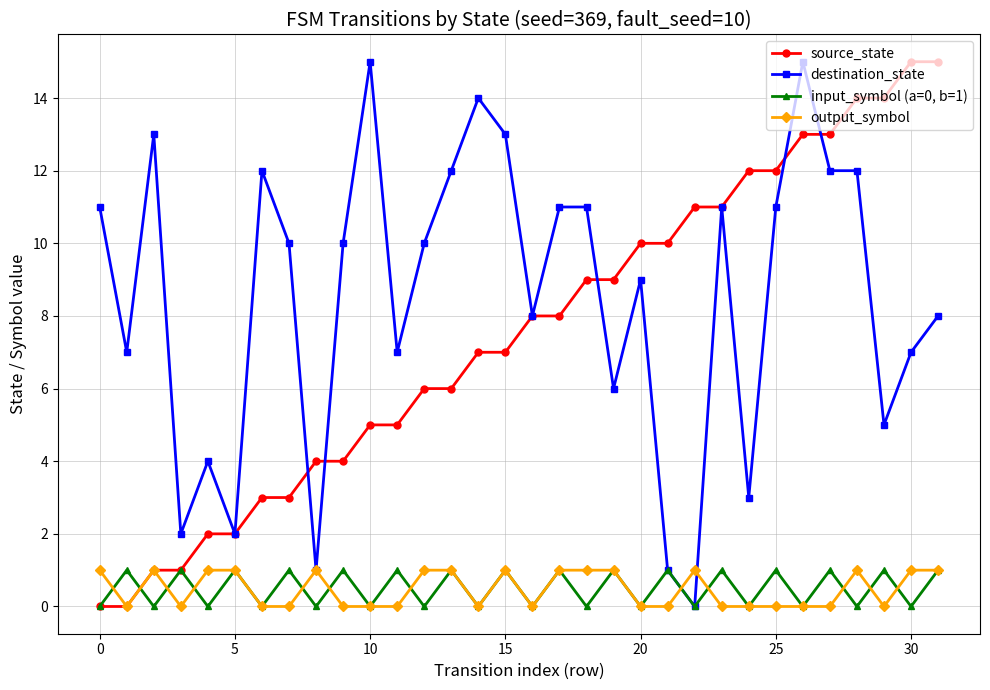

What is the maximum value shown in the chart?

15